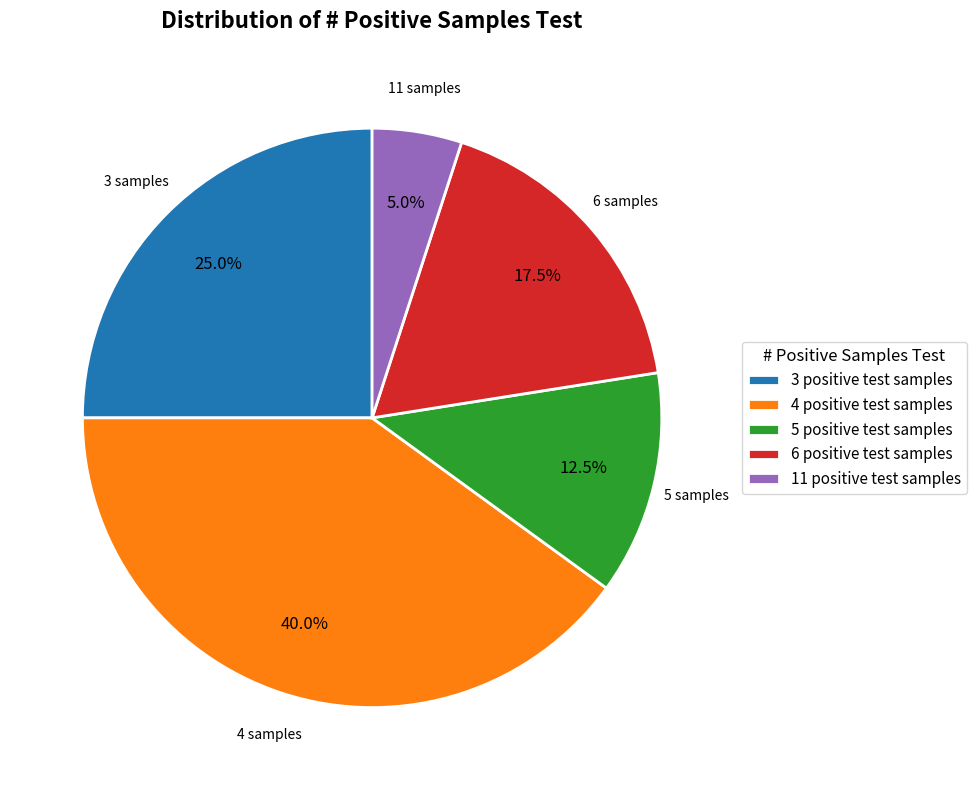

Which category has the smallest portion of the pie?

11 positive test samples